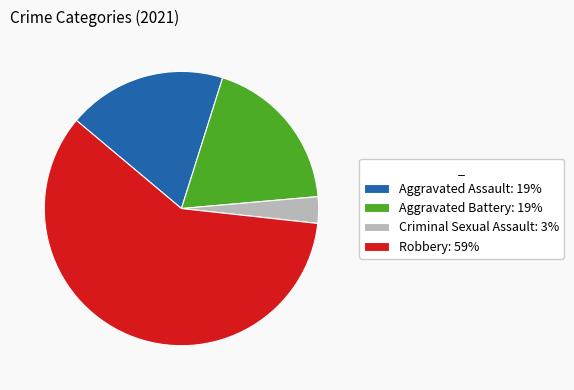

True or false: Aggravated Battery: 19% accounts for 24% of the total.

False